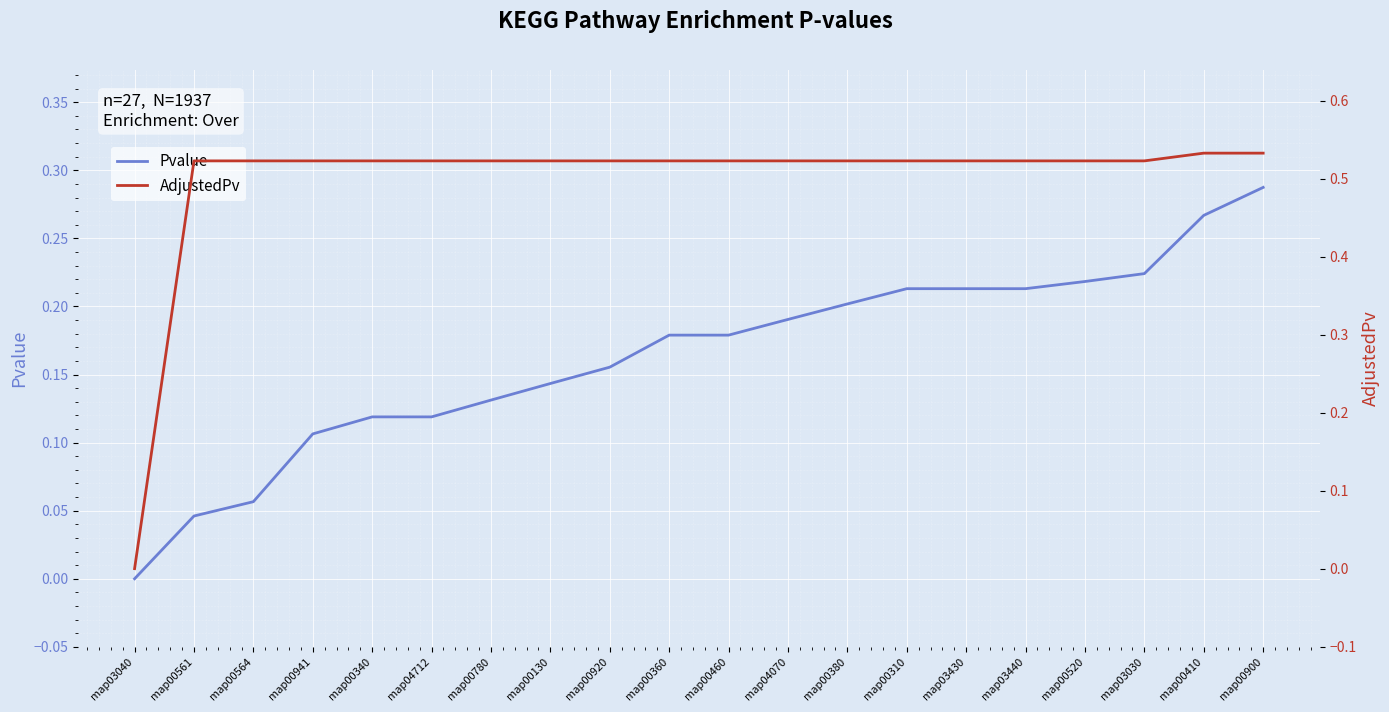

What is the maximum value shown in the chart?

0.5